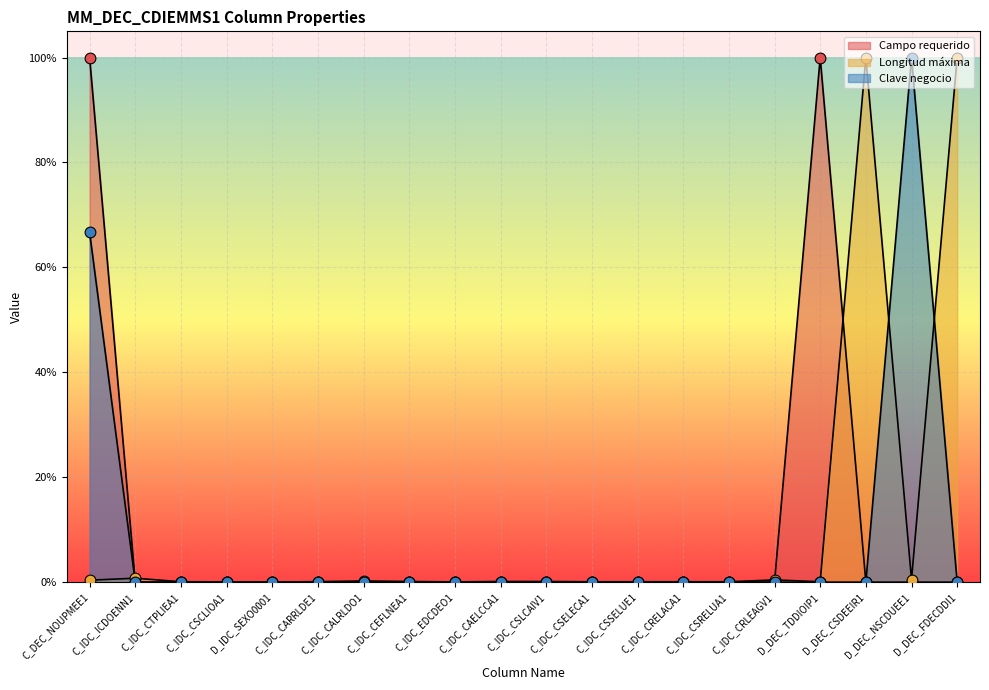

What are all the series names shown in the legend?

Campo requerido, Longitud maxima, Clave negocio